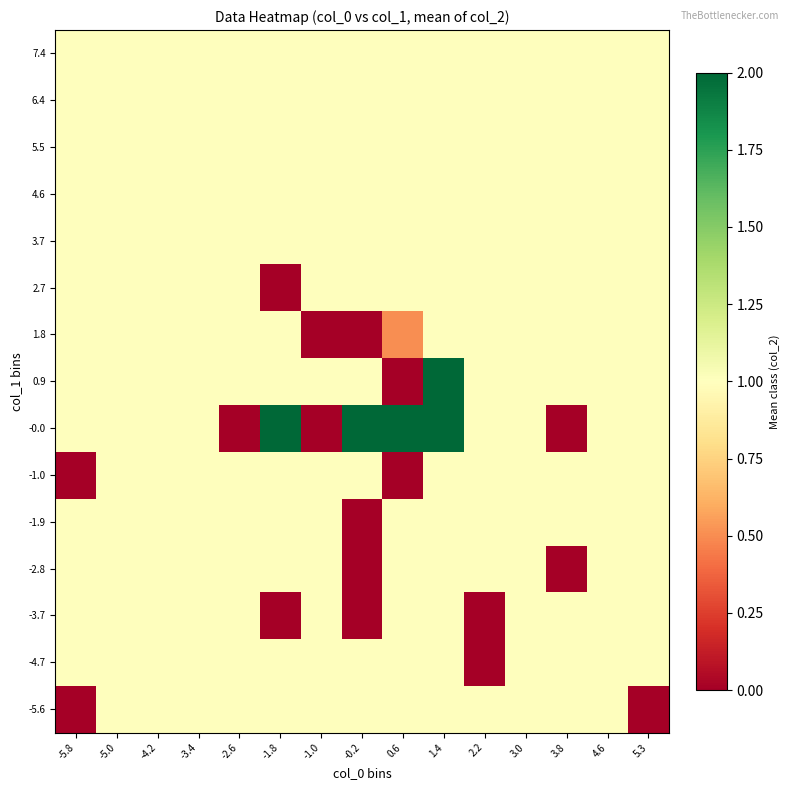

Which has a higher value, -1.8 or -3.4?

-1.8